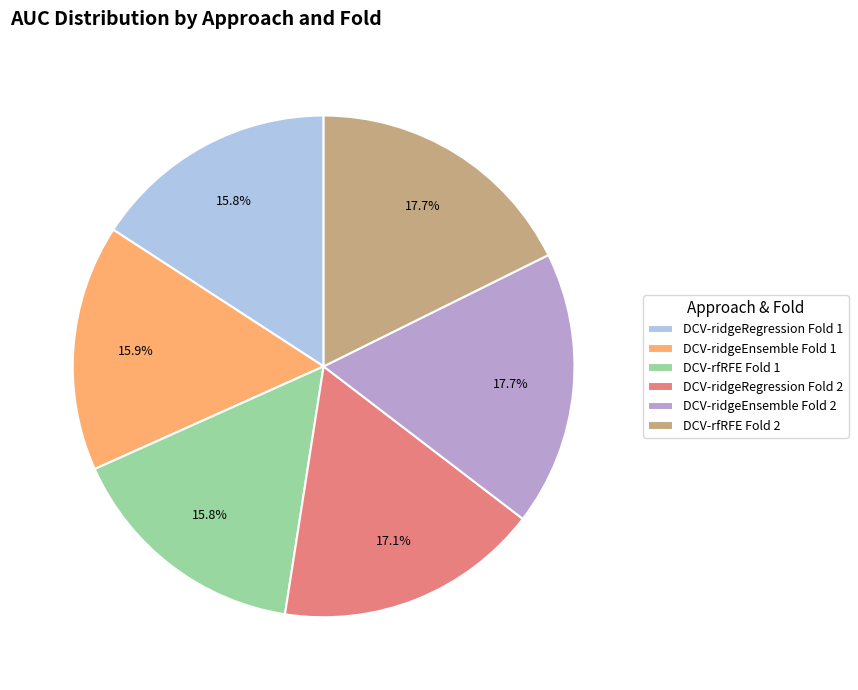

How many slices are in this pie chart?

6